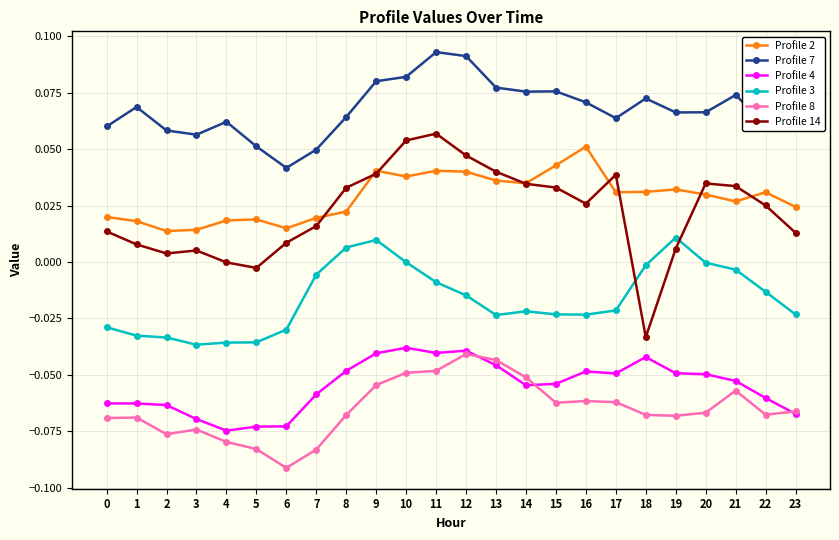

True or false: Profile 3 and Profile 4 cross at least once.

False